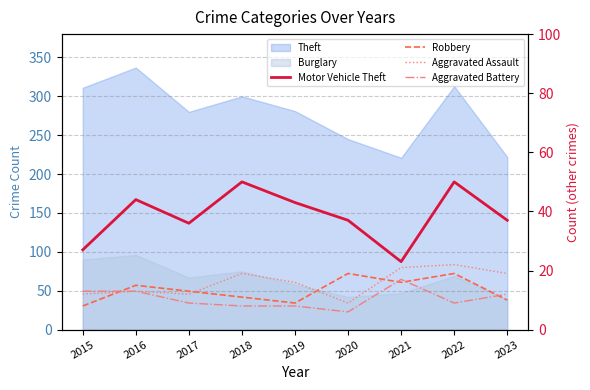

What is the sum of all Aggravated Assault values?

143